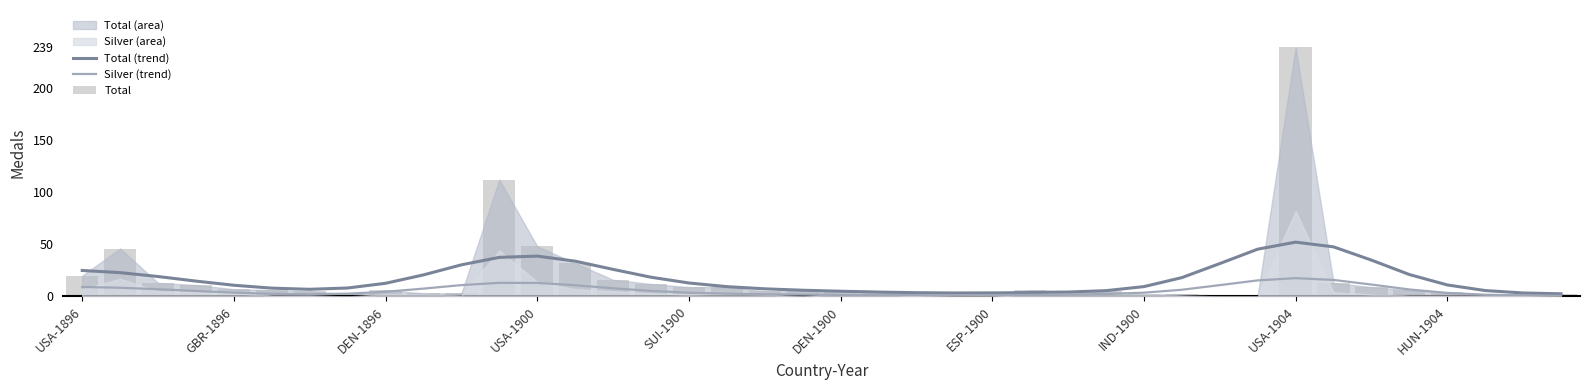

True or false: Total (trend) has a value of 5.0 at DEN-1900.

True